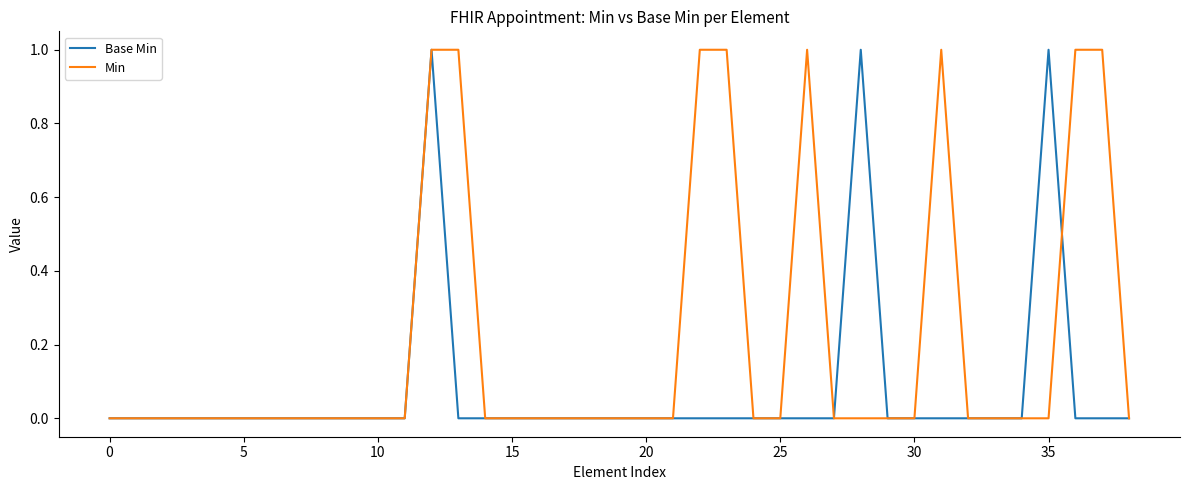

Rank the series by their average value, from highest to lowest.

Min, Base Min